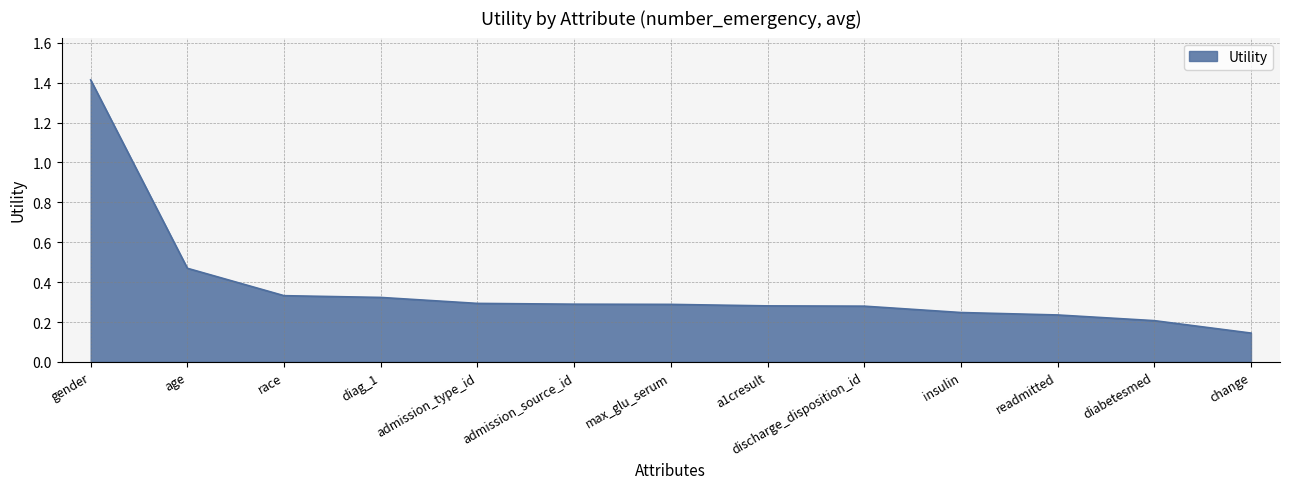

What is the maximum value shown in the chart?

1.4